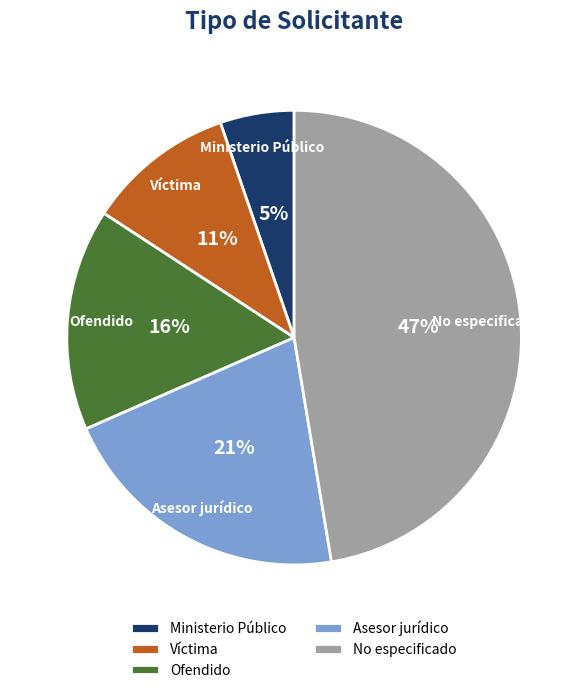

Rank the categories by value from highest to lowest.

No especificado, Asesor jurídico, Ofendido, Víctima, Ministerio Público